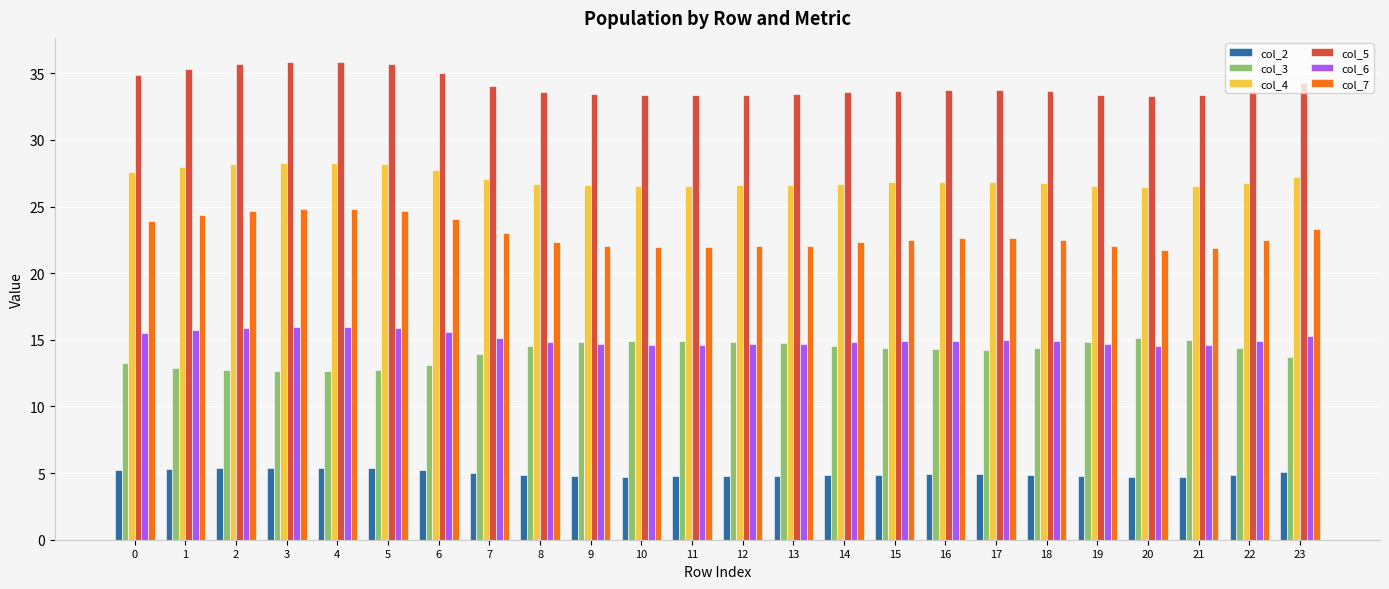

At how many categories does at least one series exceed 21?

24